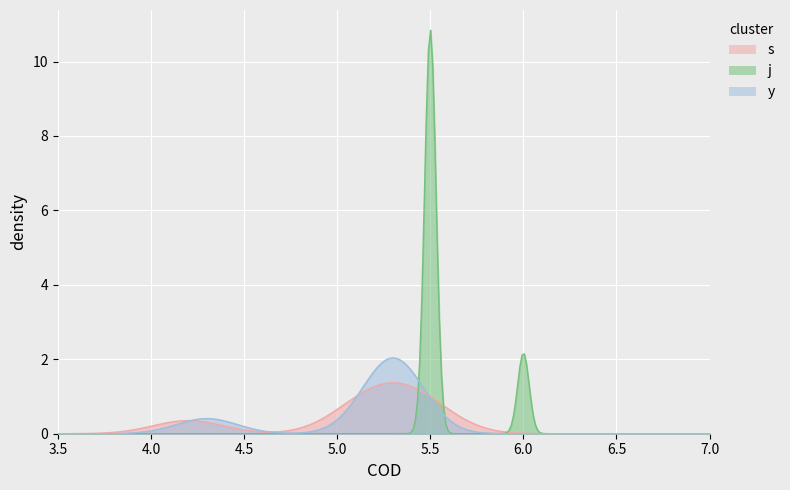

Count the number of data series in this chart.

3